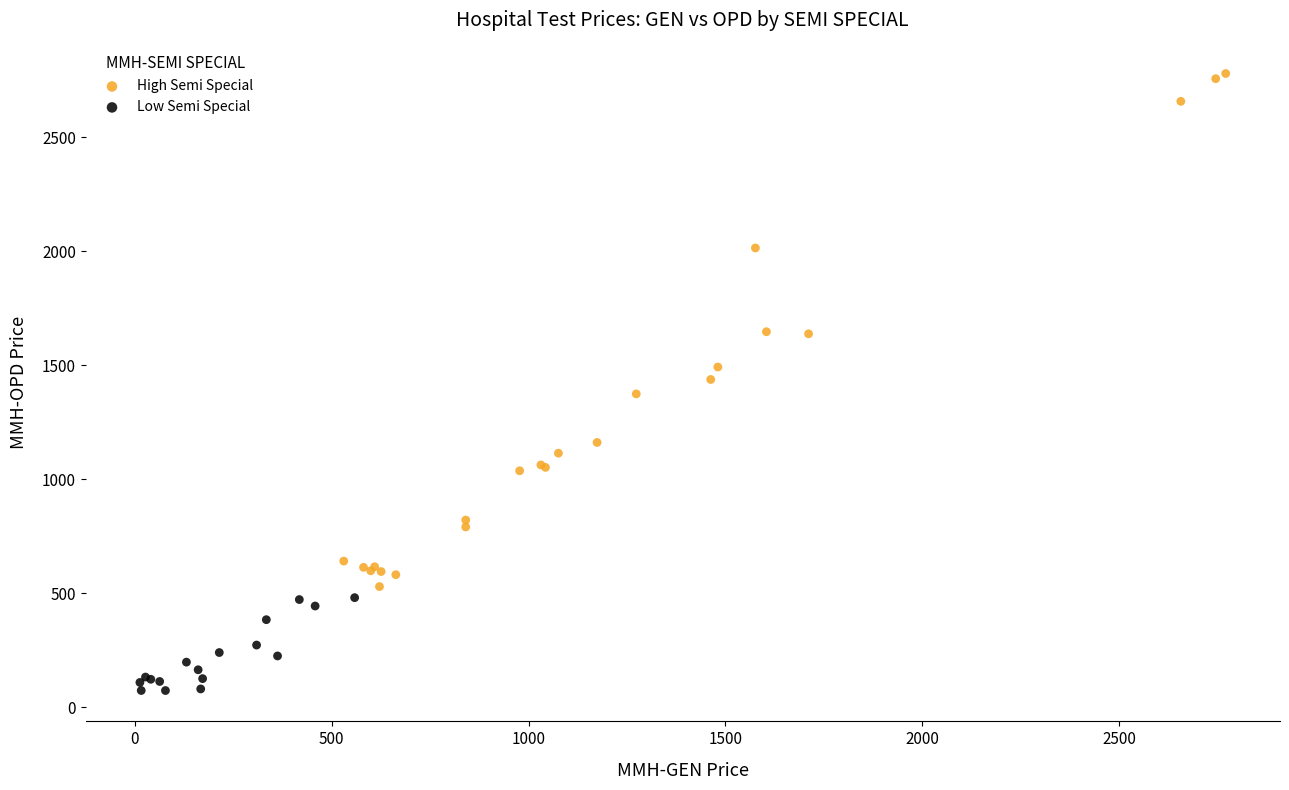

Which series has the widest spread of Y values?

High Semi Special